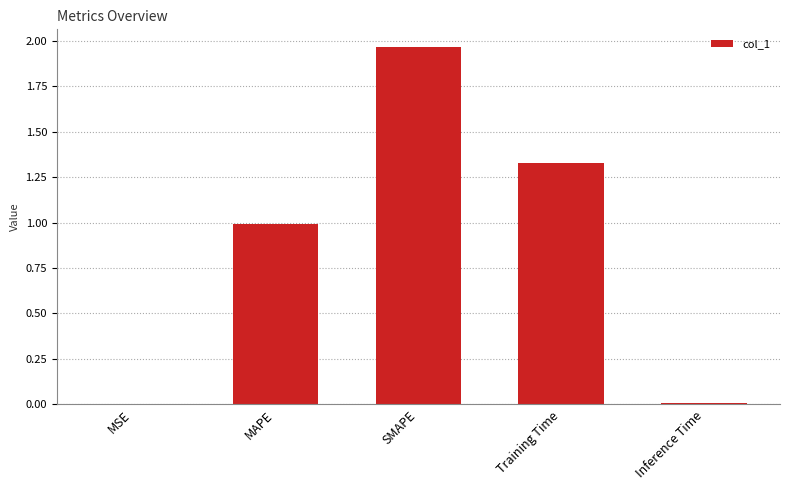

Which category has the highest value across all series?

SMAPE